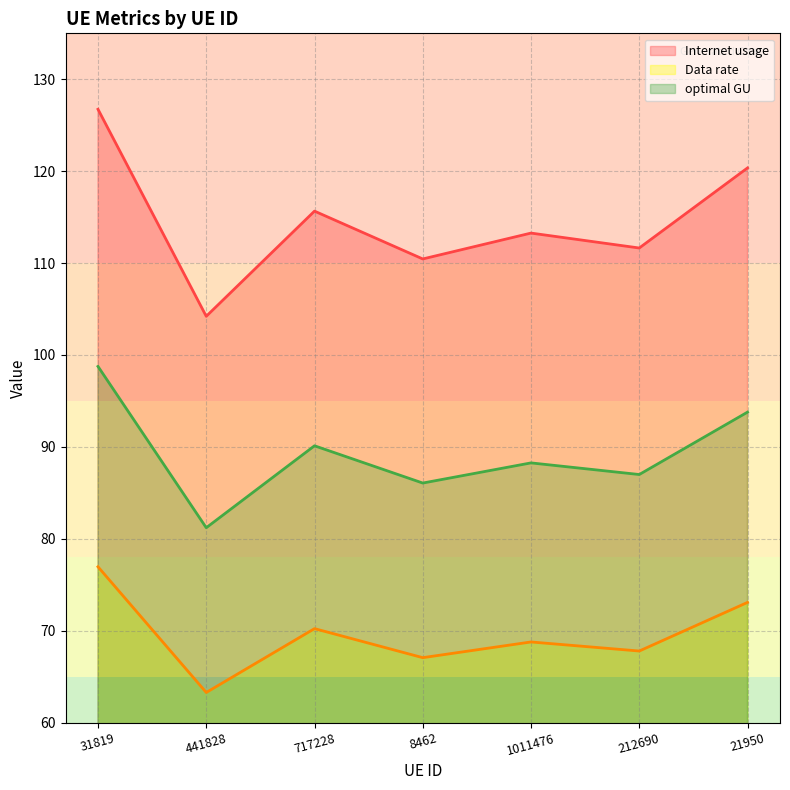

True or false: Internet usage and Data rate intersect in this chart.

False